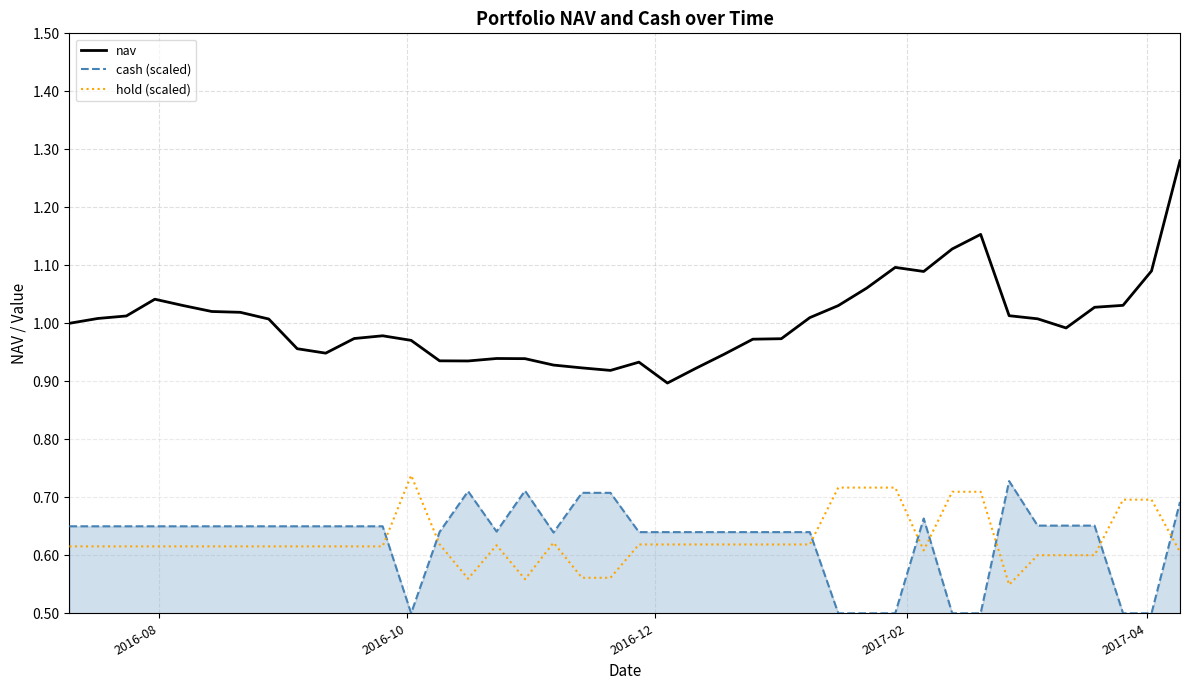

Which series has the largest total across all categories?

nav